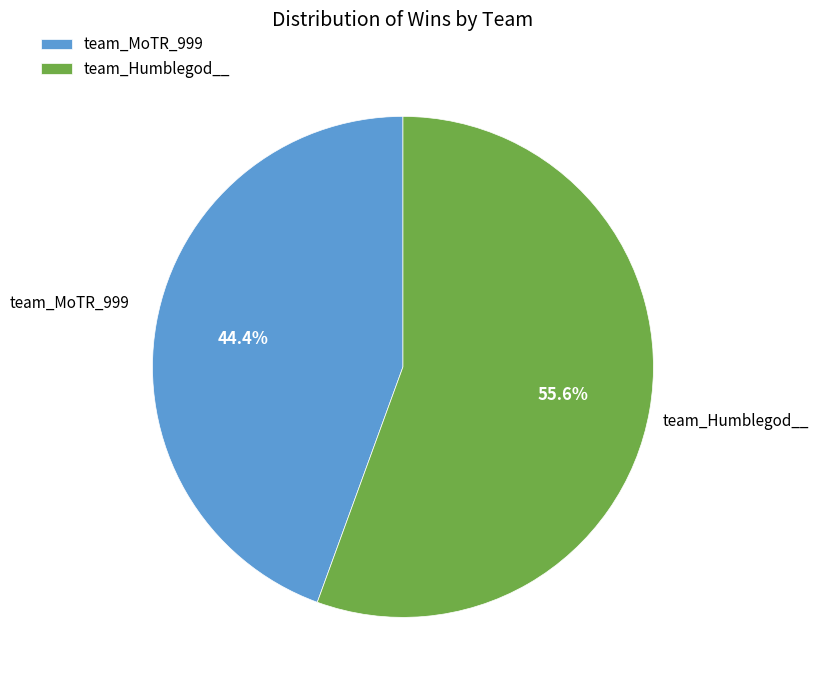

What is the largest slice in the pie chart?

team_Humblegod__